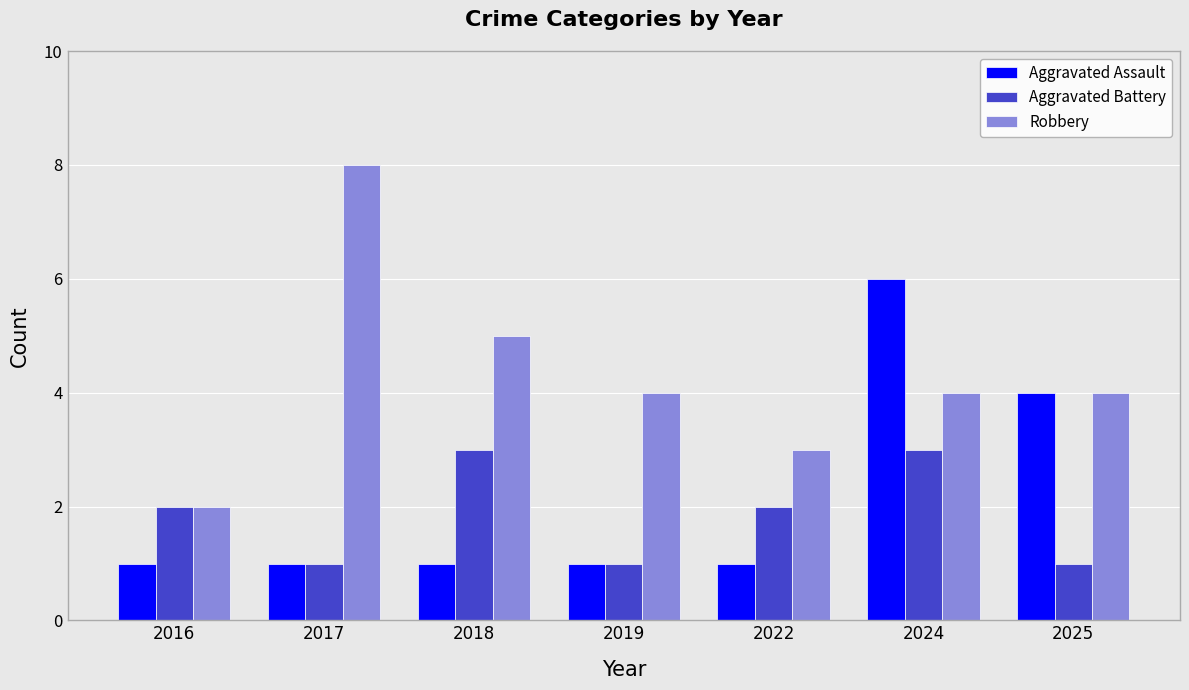

Where is Robbery nearest to the value 5?

2018